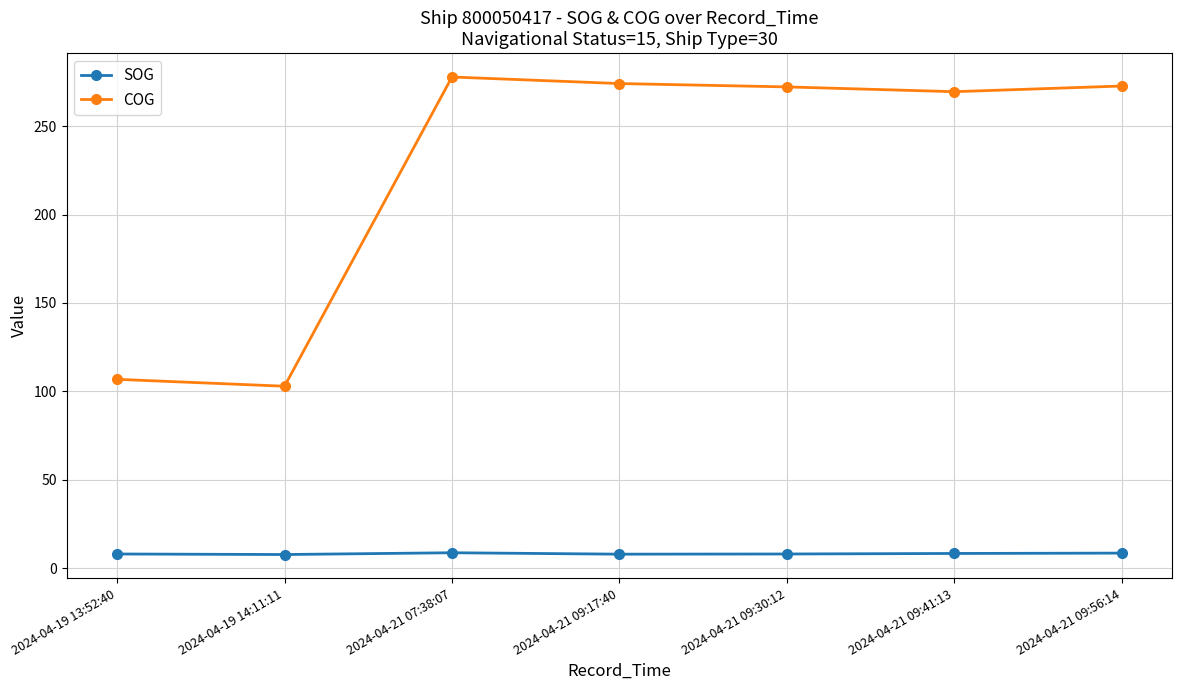

Where is COG nearest to the value 190?

2024-04-21 09:41:13